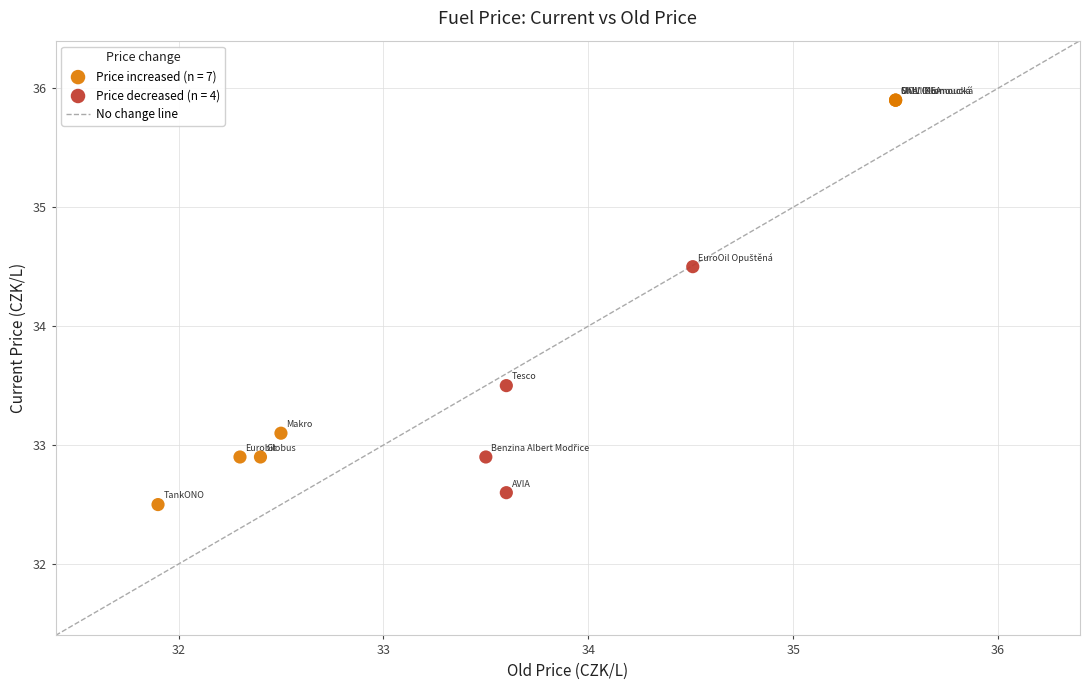

Which series has the widest spread of Y values?

Price increased (n = 7)